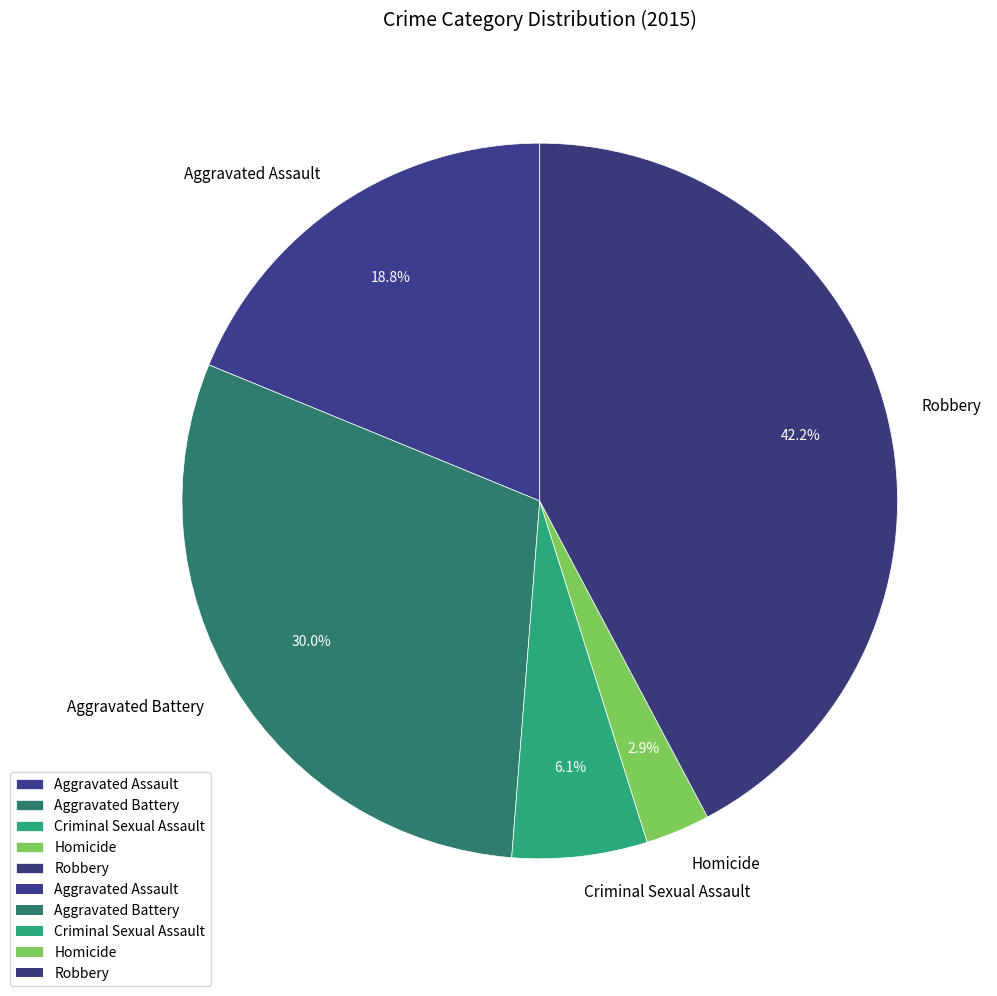

What percentage do Aggravated Battery and Homicide together represent?

32.9%